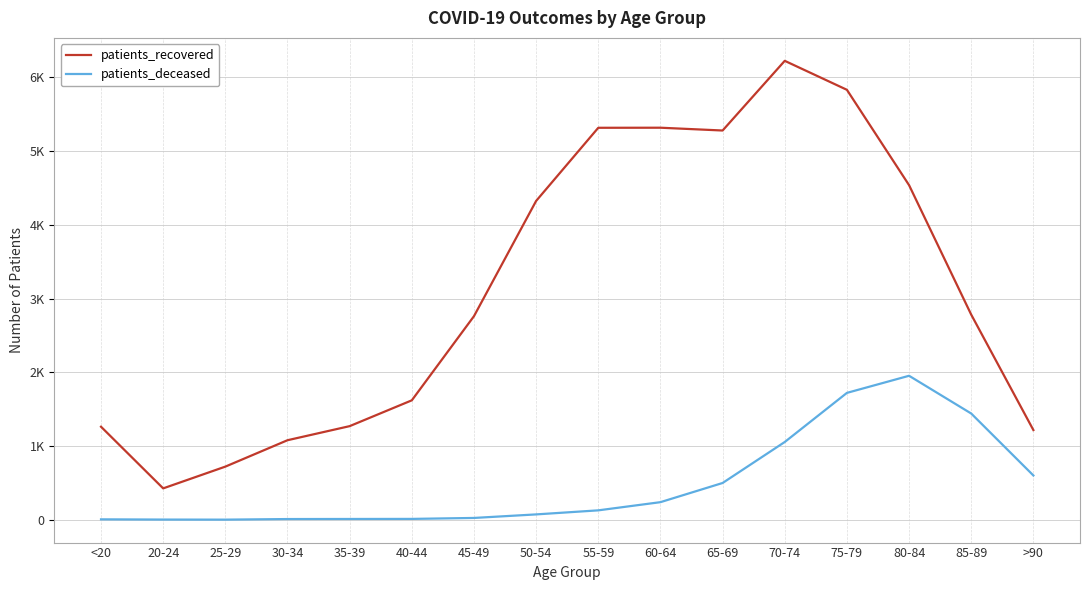

True or false: patients_recovered and patients_deceased cross at least once.

False